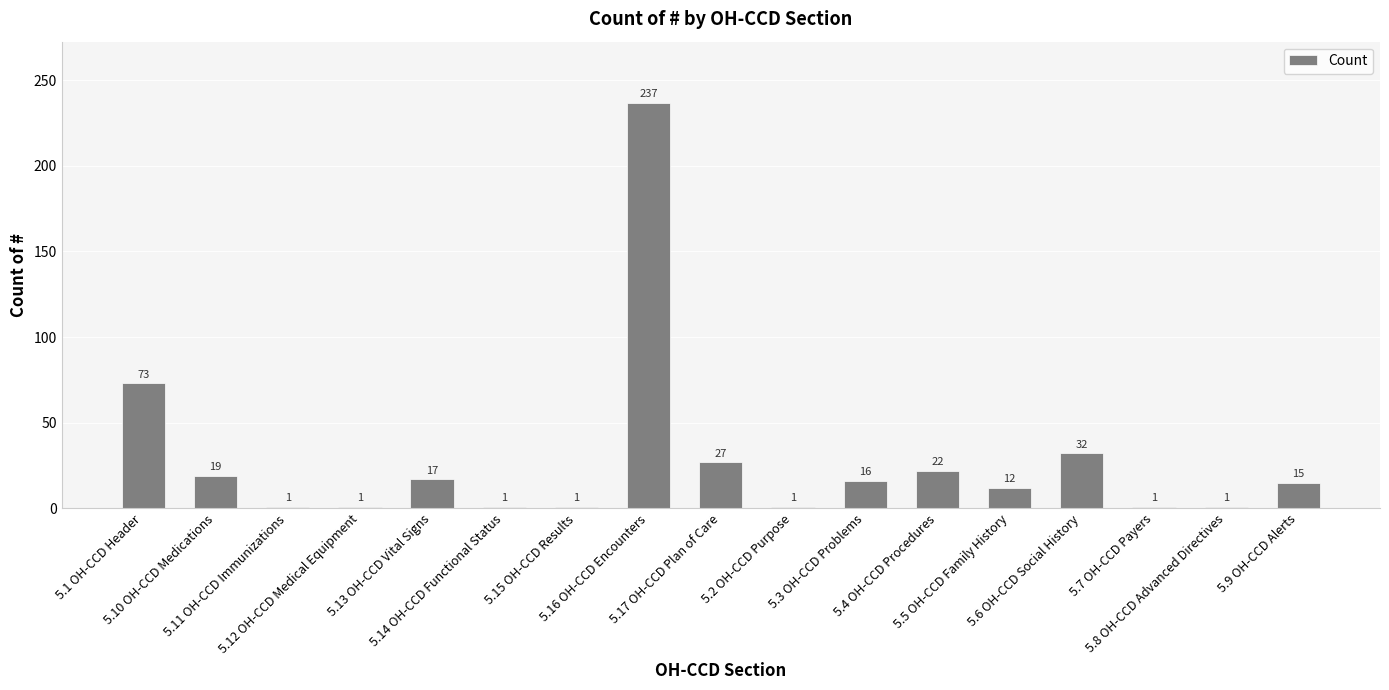

Does the chart contain any negative values?

No